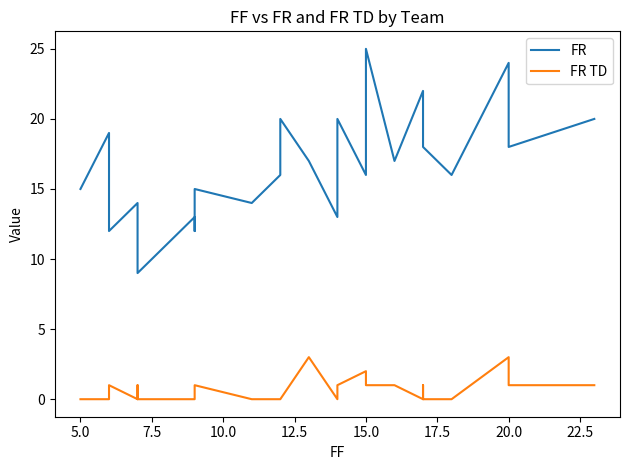

How many data points does each series have?

28